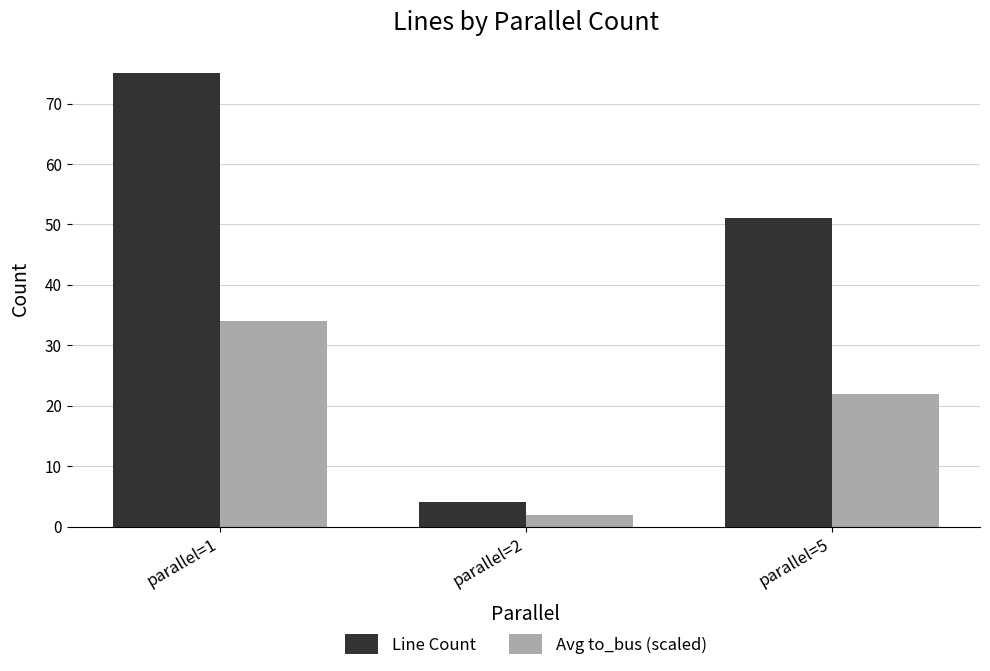

Are the bars grouped side by side (vs. stacked)?

Yes